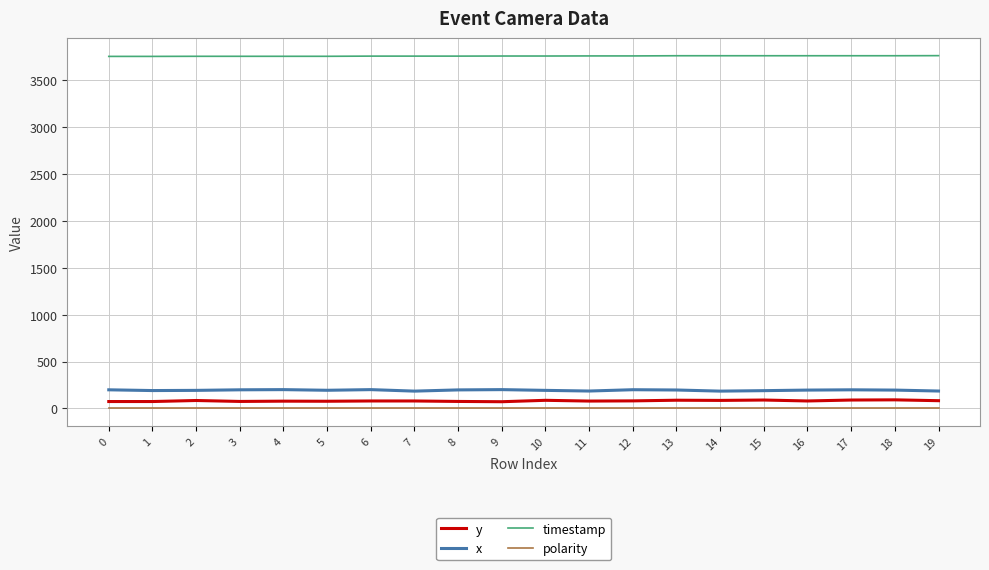

What is the total value across all series at 10?

4038